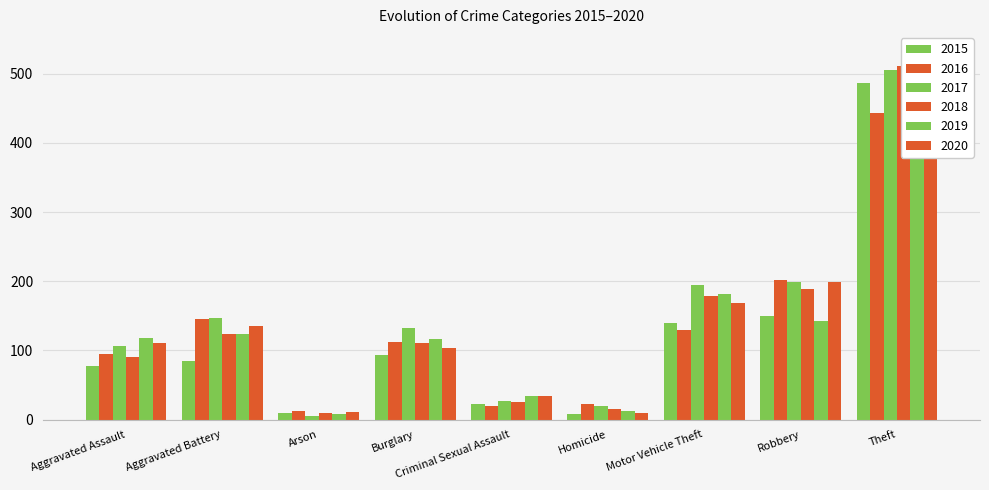

What is the difference between the maximum and second lowest values in the 2016 series?

423